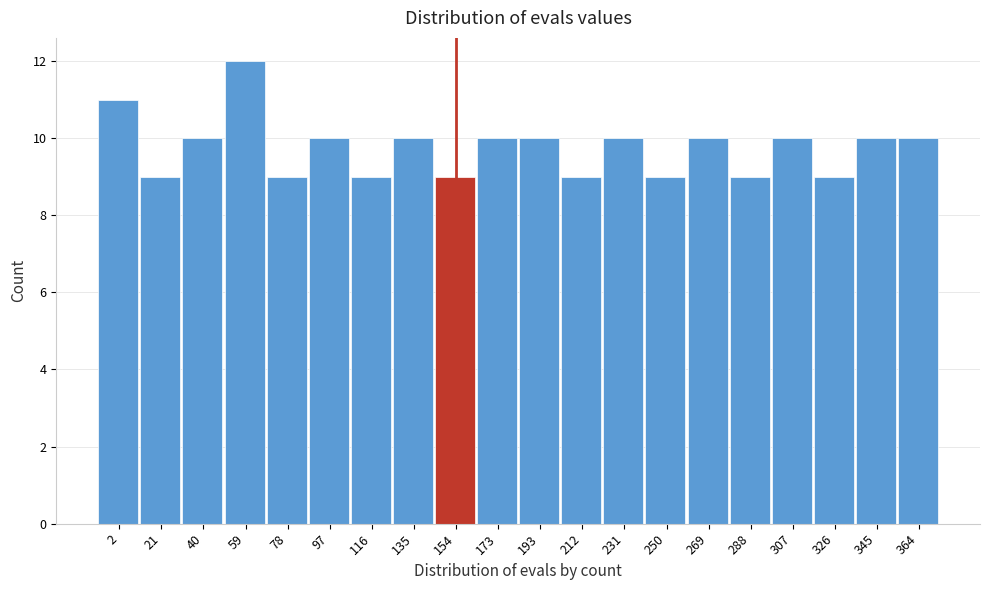

Reading left to right, what are all the values shown in this chart?

2=11	21=9	40=10	59=12	78=9	97=10	116=9	135=10	154=9	173=10	193=10	212=9	231=10	250=9	269=10	288=9	307=10	326=9	345=10	364=10